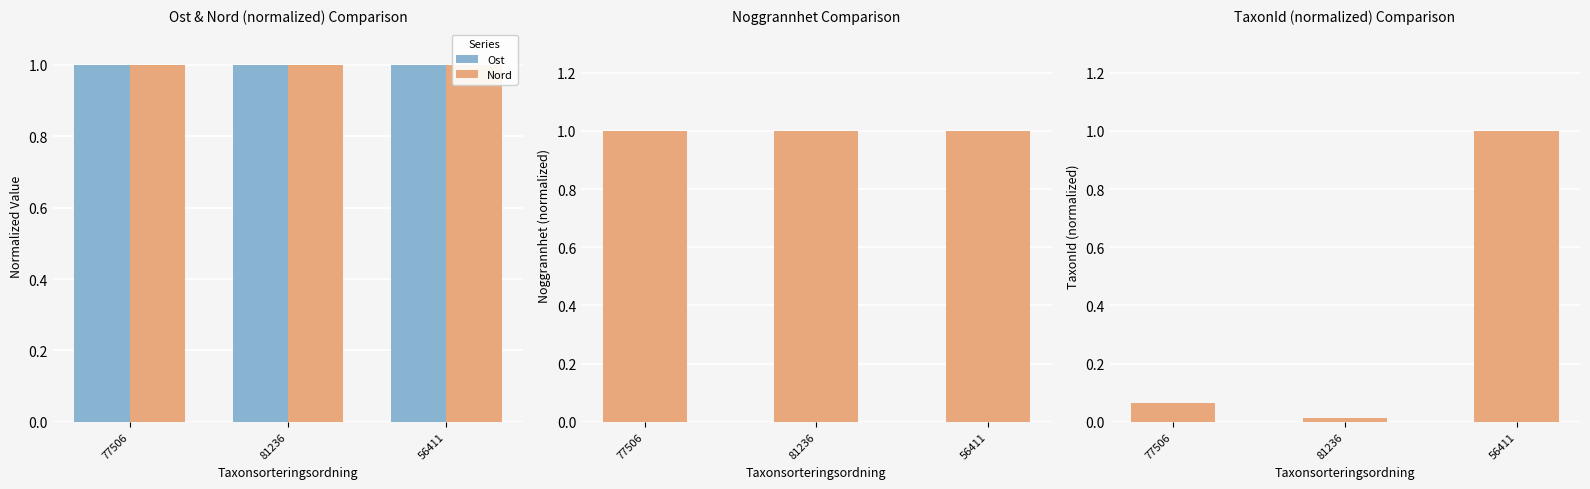

Which series has the widest spread of values?

TaxonId